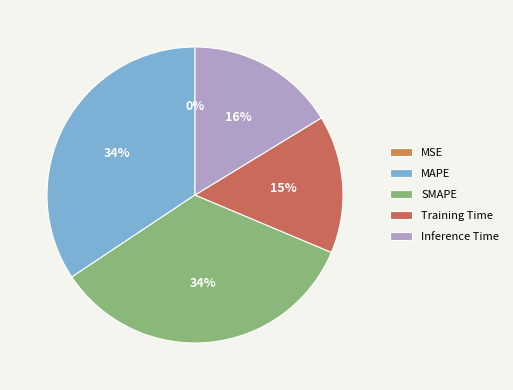

To the nearest percent, what is the average slice percentage?

20%